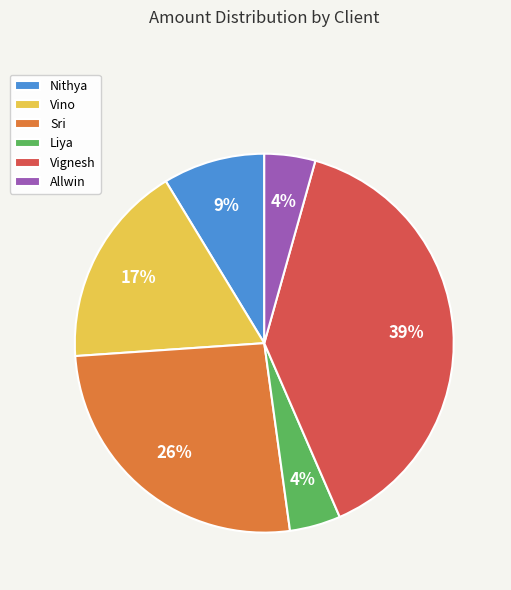

Which category has the biggest portion of the pie?

Vignesh